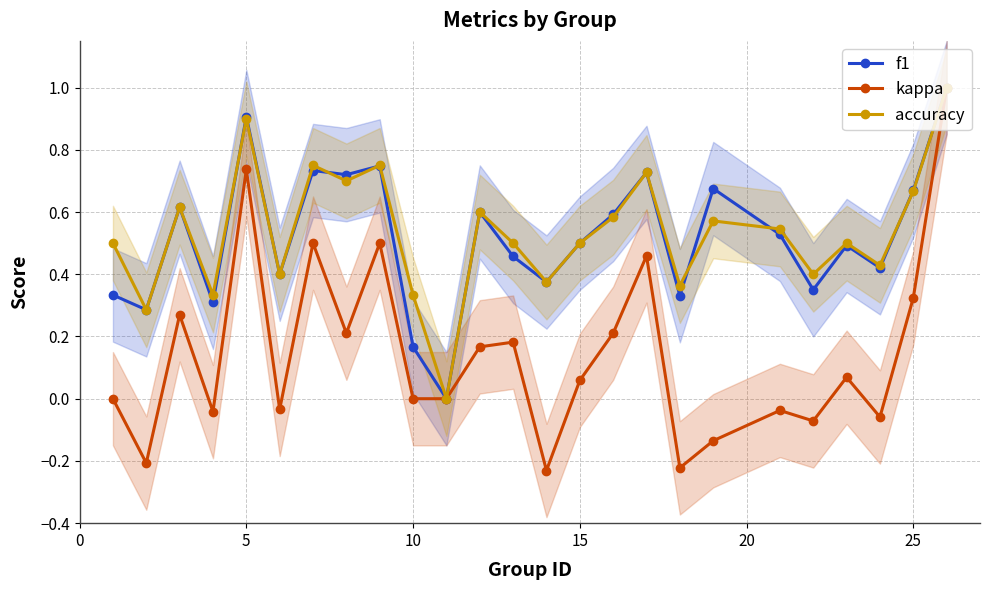

Is it true that f1 equals 0.4 at 5?

False